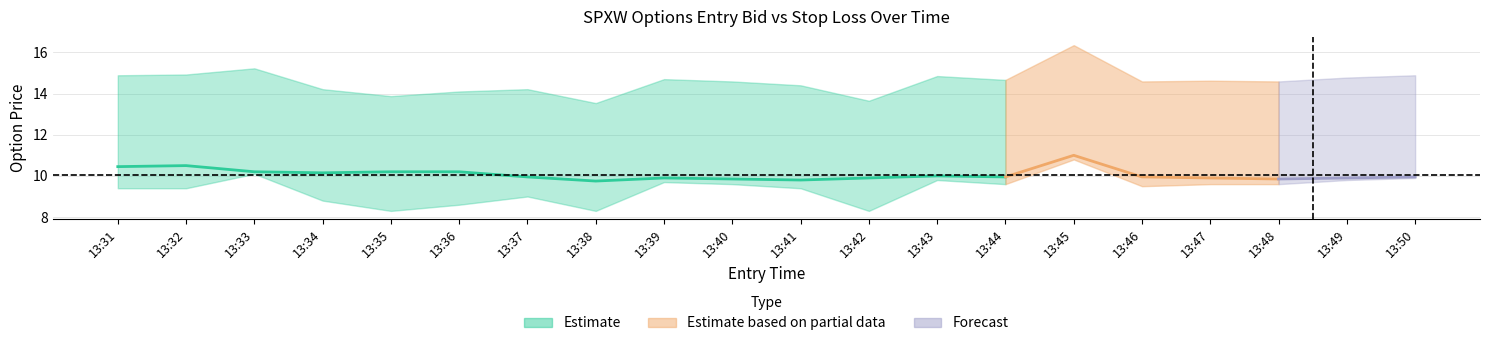

Between 13:40 and 13:44, which is larger?

13:40